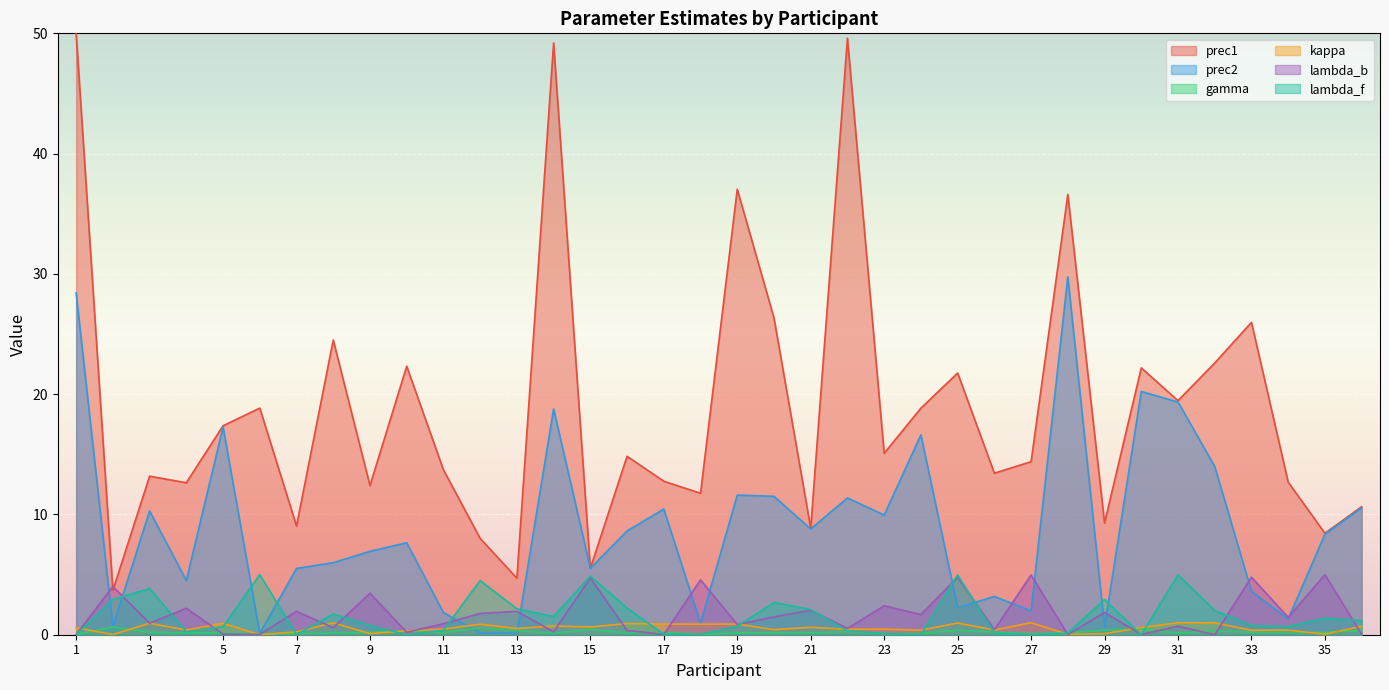

What is the average value of the kappa series?

0.6